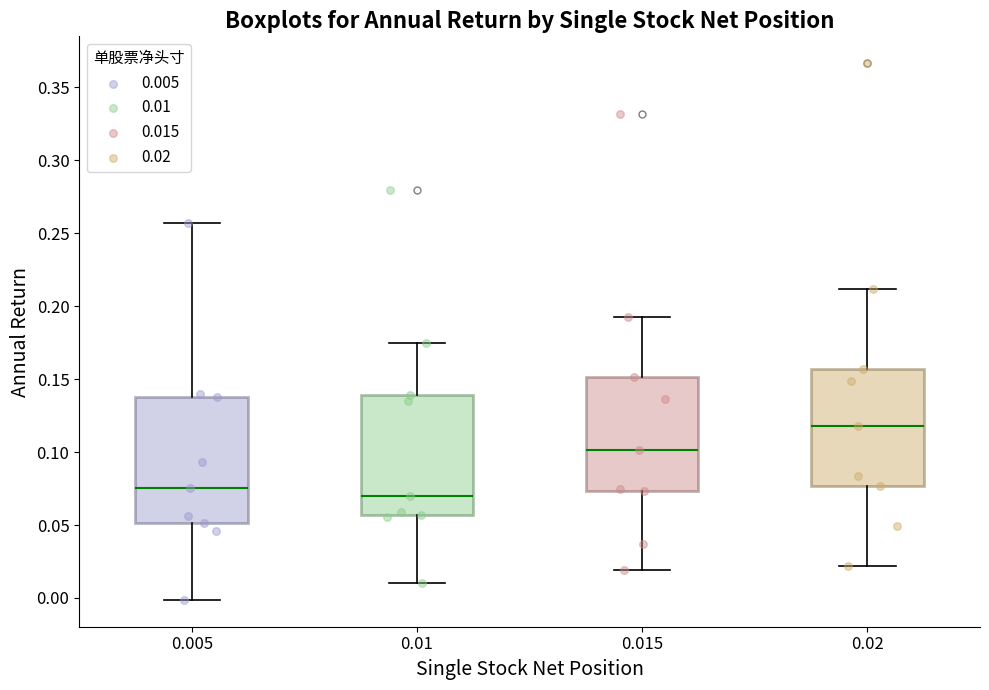

Which box has the highest median line?

0.02